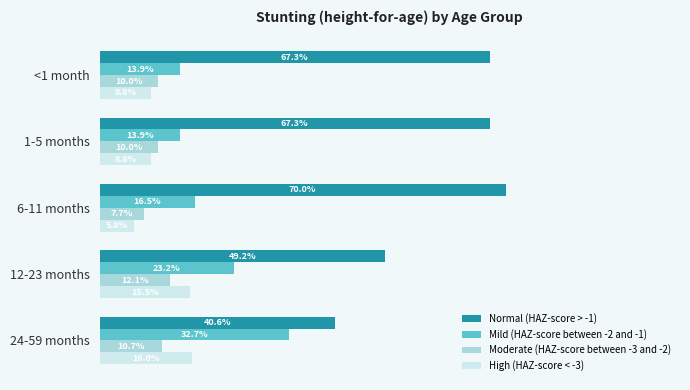

What are all the series names shown in the legend?

Normal (HAZ-score > -1), Mild (HAZ-score between -2 and -1), Moderate (HAZ-score between -3 and -2), High (HAZ-score < -3)